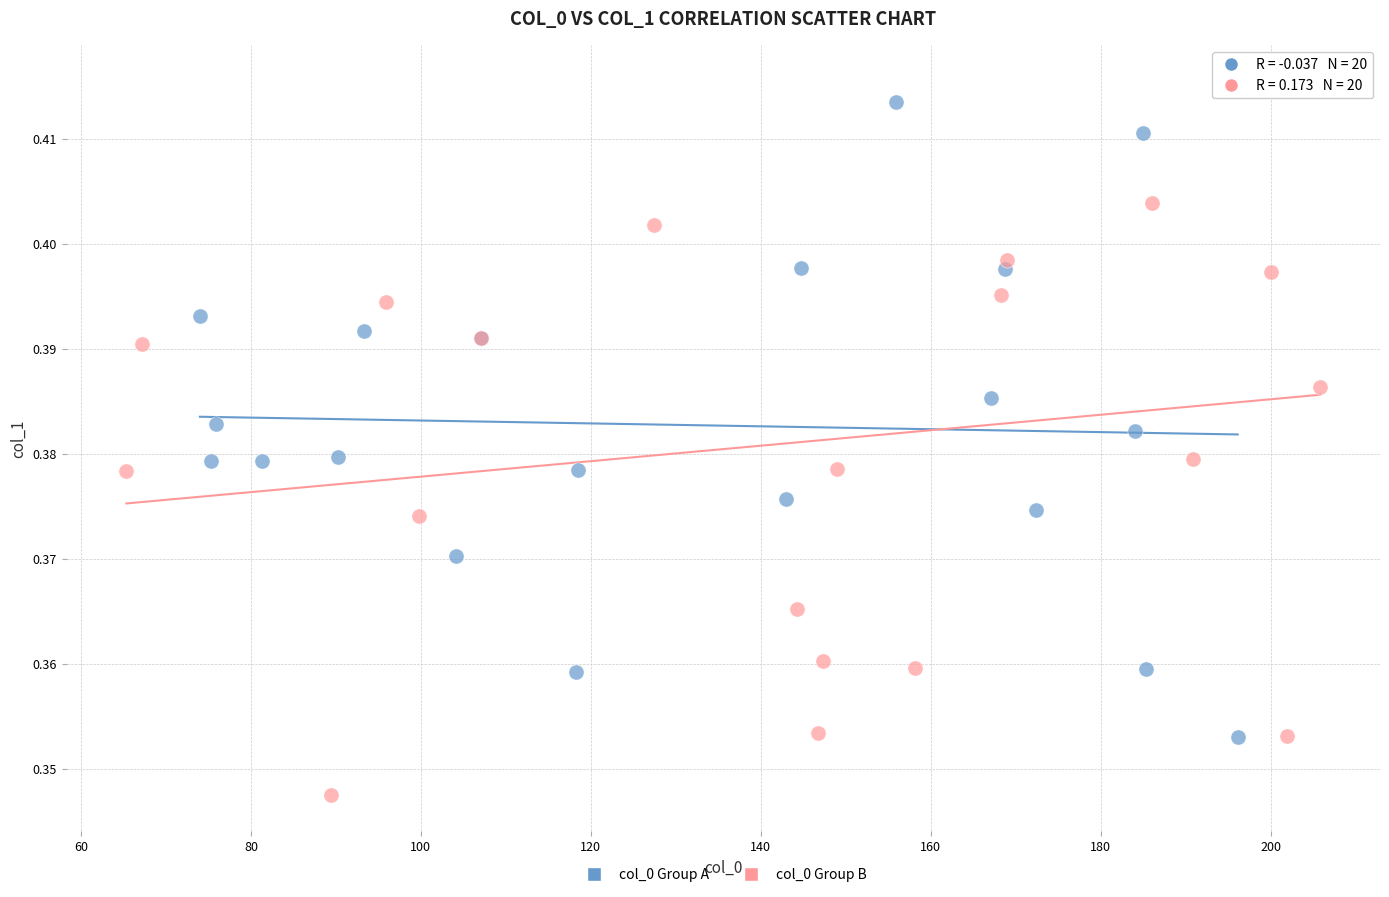

Which series contains the lowest Y value?

col_0 Group B